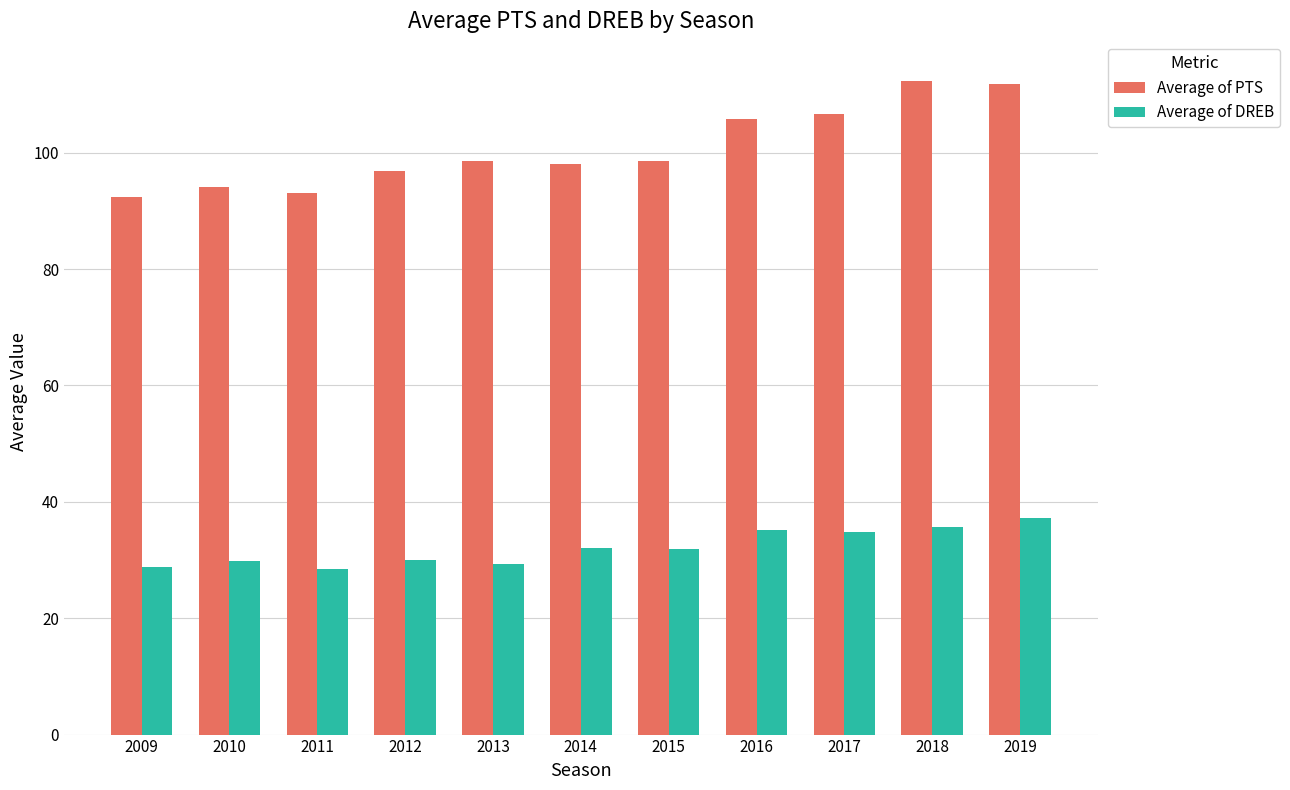

Which series has the largest total across all categories?

Average of PTS